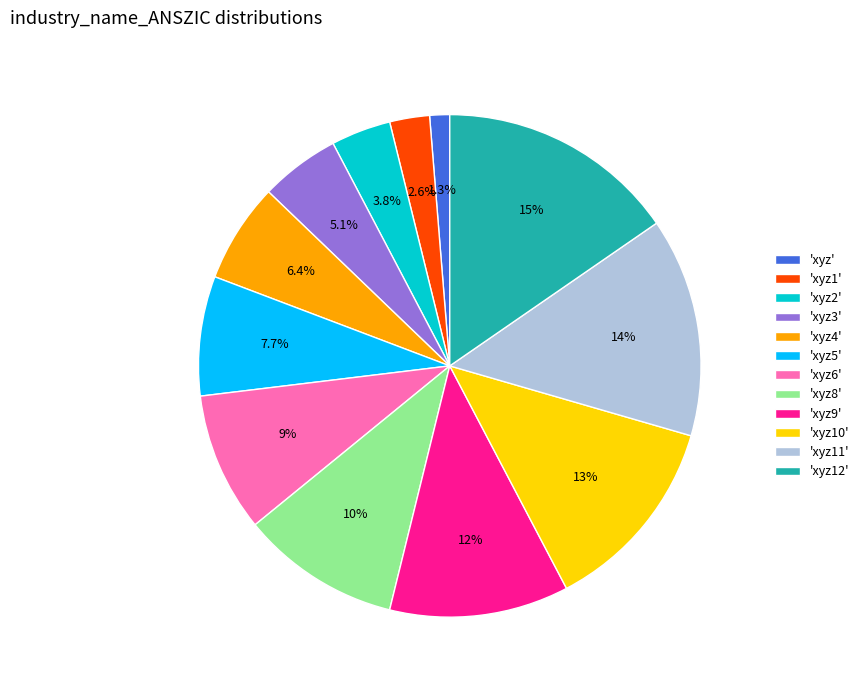

Do 'xyz9' and 'xyz5' together represent more than half of the pie?

No